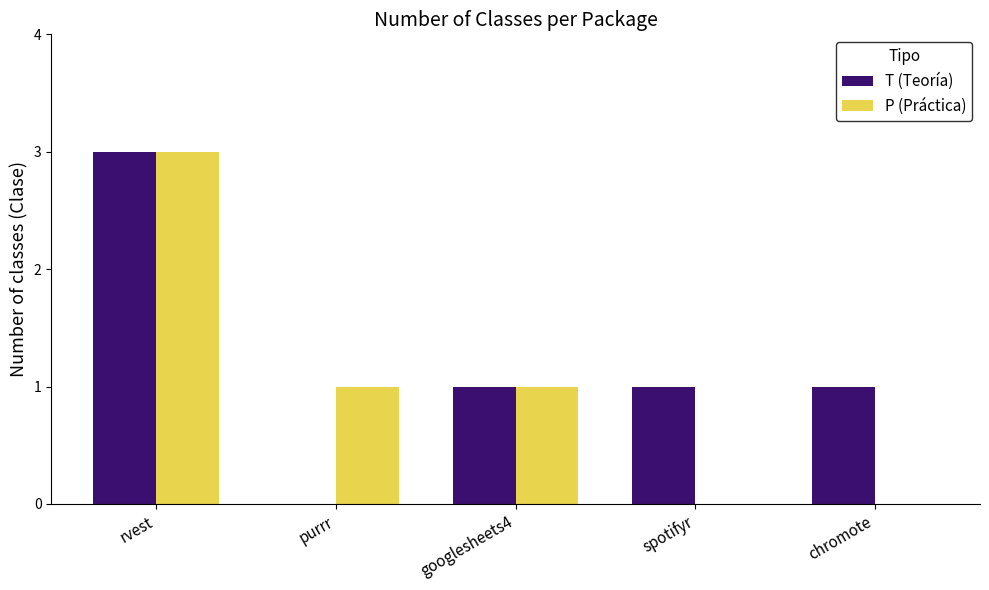

Is the value of T (Teoría) at spotifyr greater than the value of P (Práctica) at spotifyr?

Yes